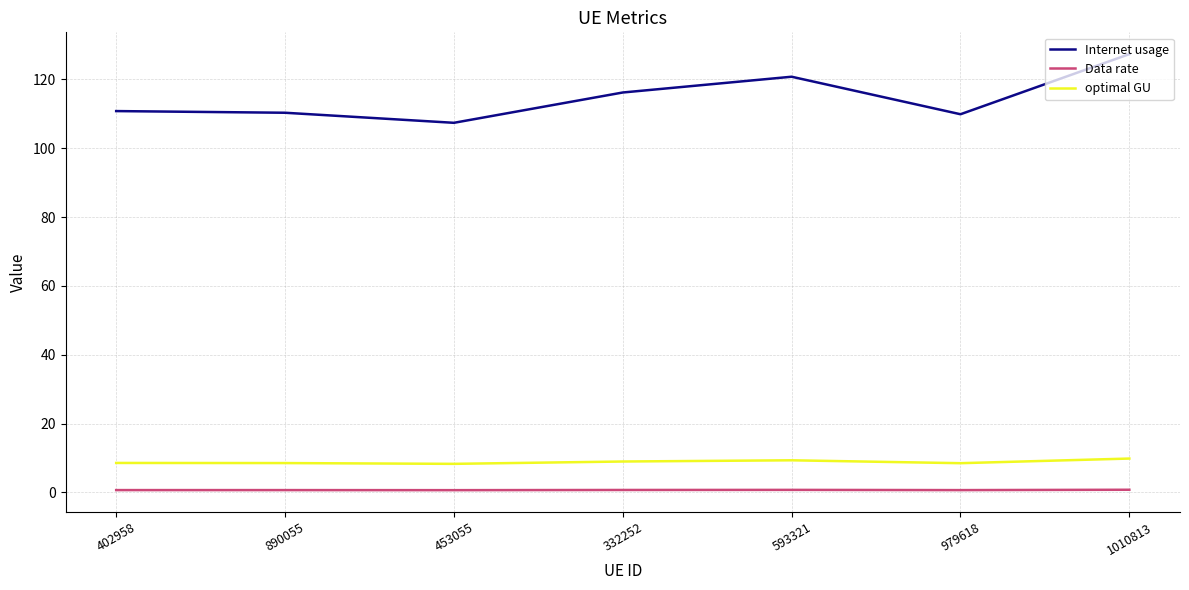

The value of Internet usage at 979618 is 186.8. True or false?

False